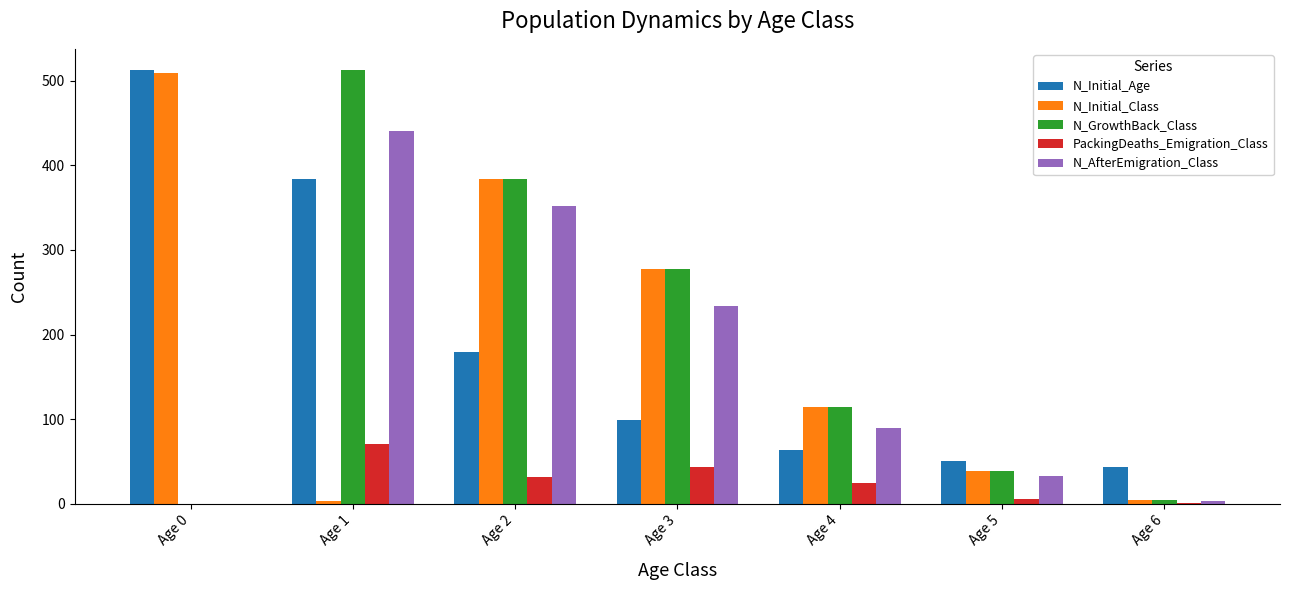

The value of N_Initial_Age at Age 1 is 173. True or false?

False